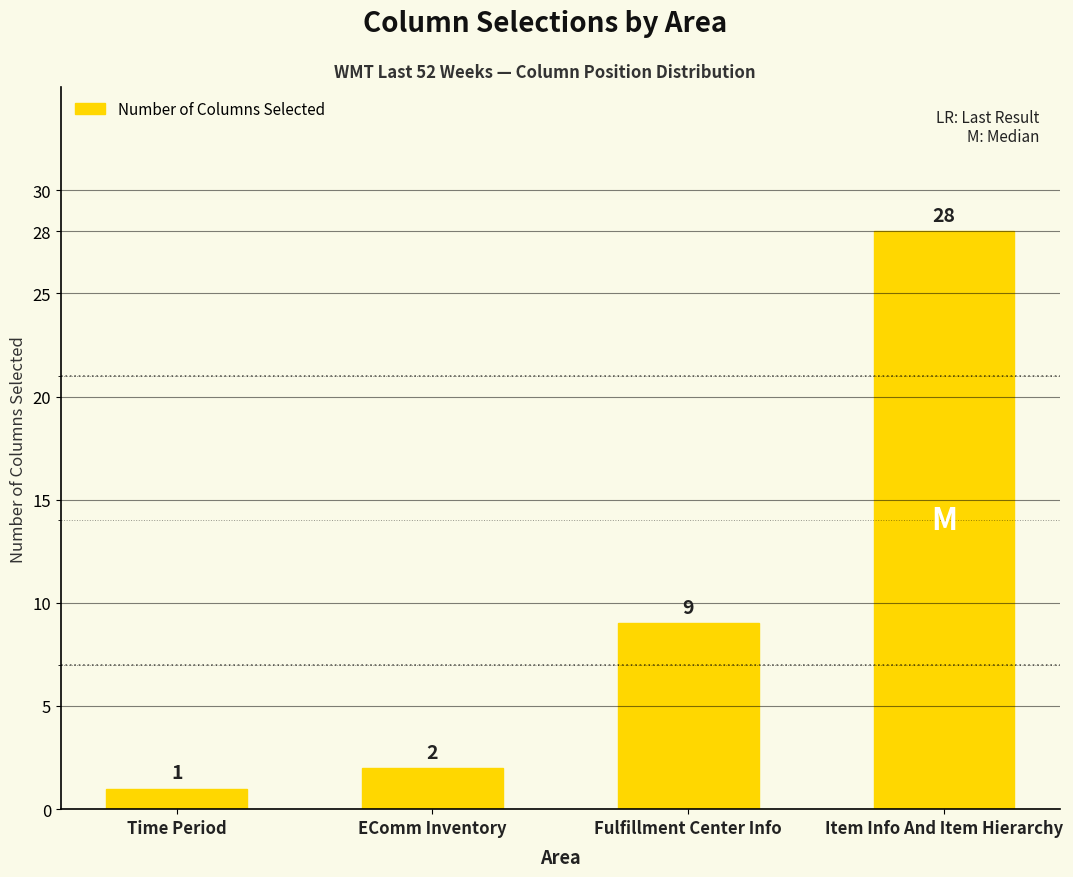

Reading right to left, extract all data points from this chart.

Item Info And Item Hierarchy=28	Fulfillment Center Info=9	EComm Inventory=2	Time Period=1